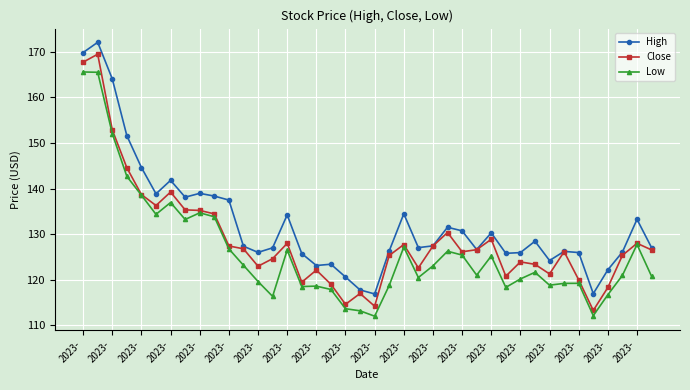

Which series has the widest spread of values?

Close